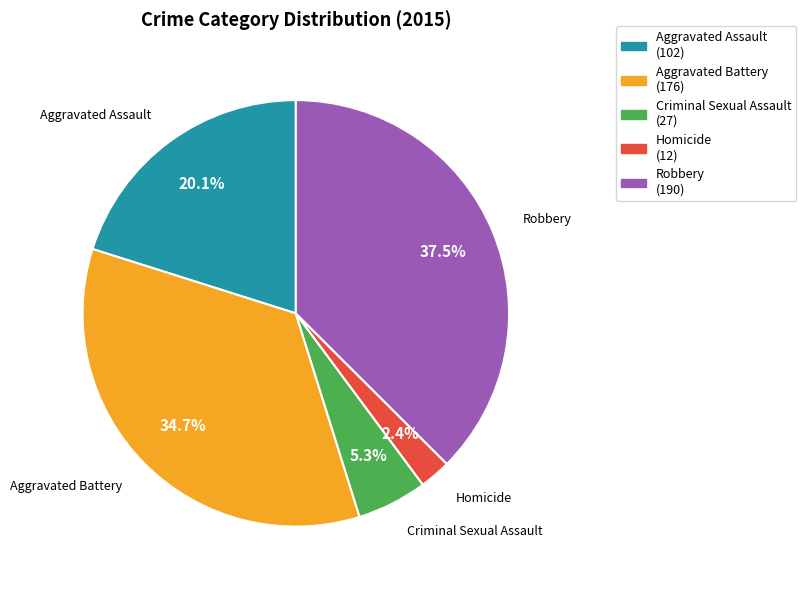

Which category has the smallest portion of the pie?

Homicide